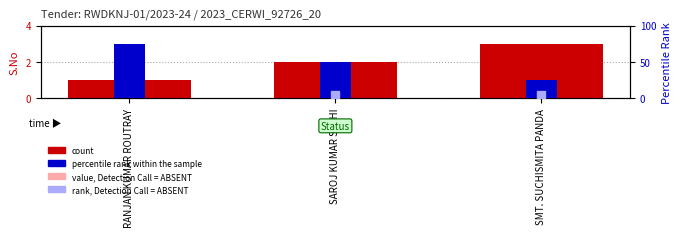

At which category is the sum across all series the highest?

RANJAN KUMAR ROUTRAY